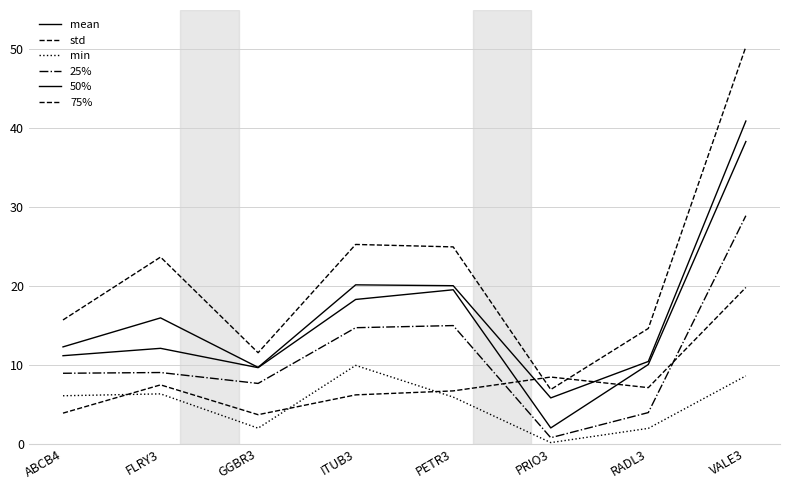

True or false: 75% has a value of 14.6 at RADL3.

True